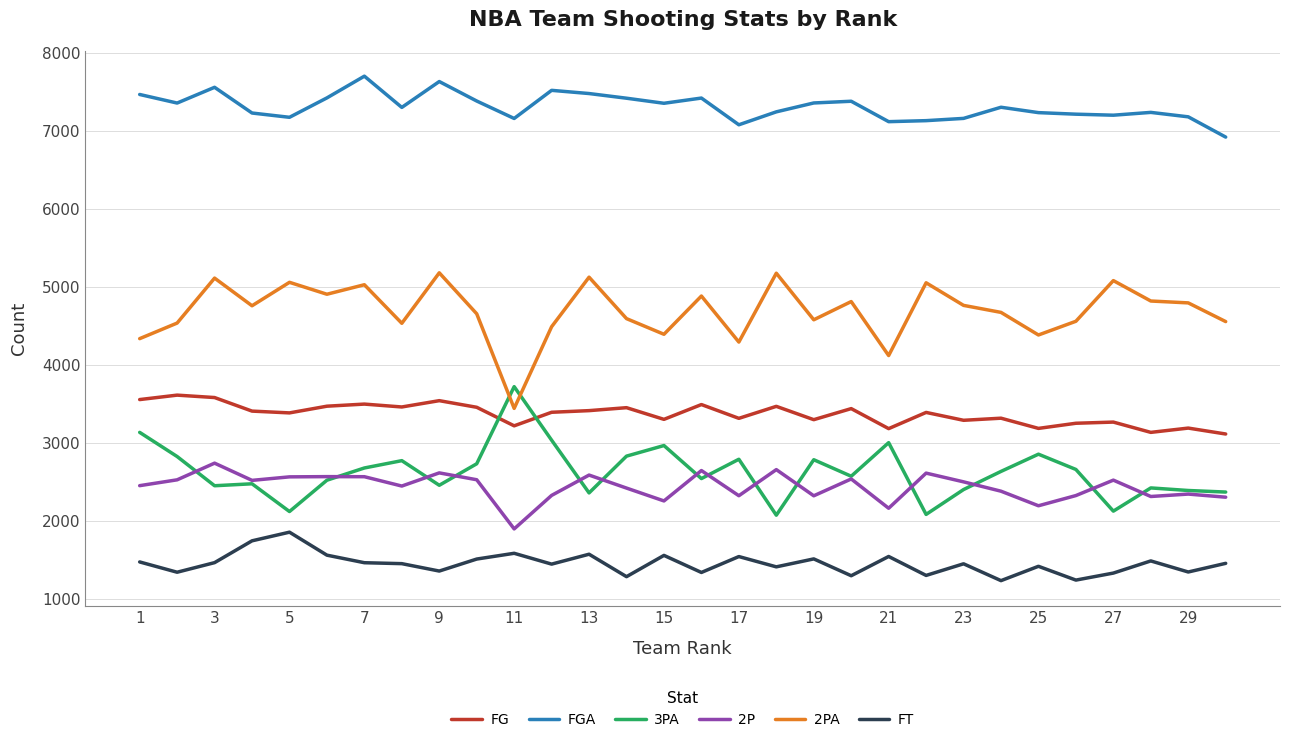

What is the maximum value for FT?

1853